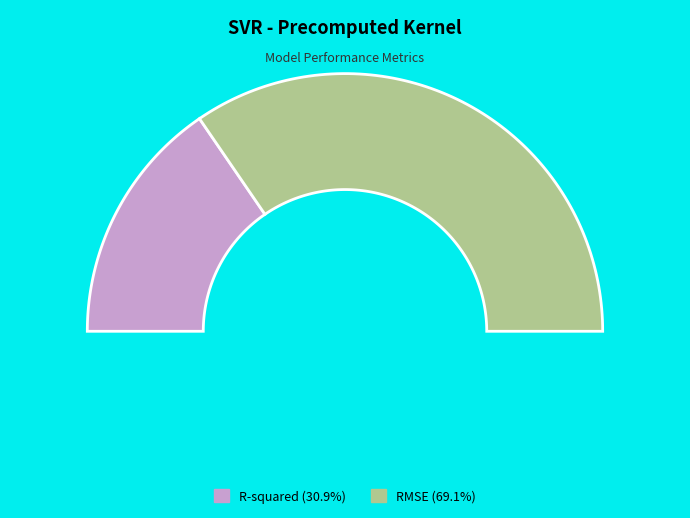

Rank the categories by value from lowest to highest.

R-squared, RMSE